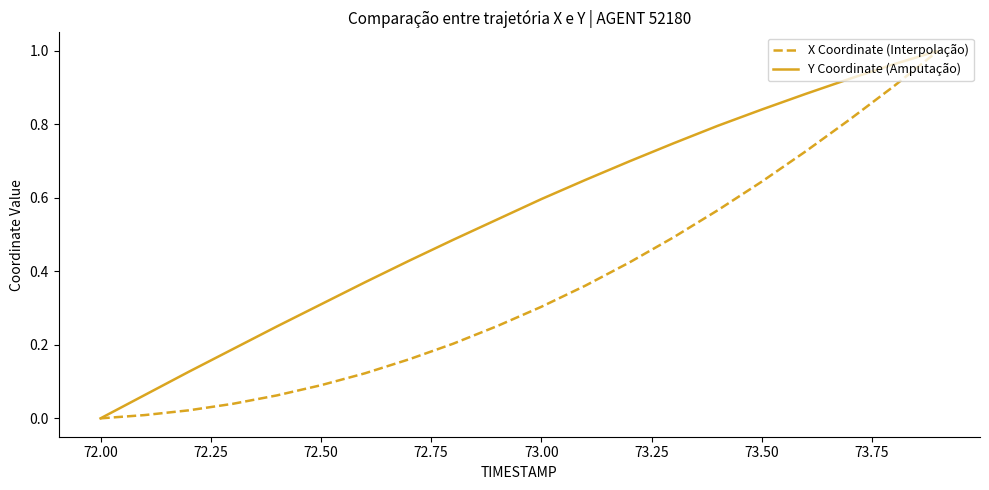

Which series has the largest total across all categories?

Y Coordinate (Amputação)